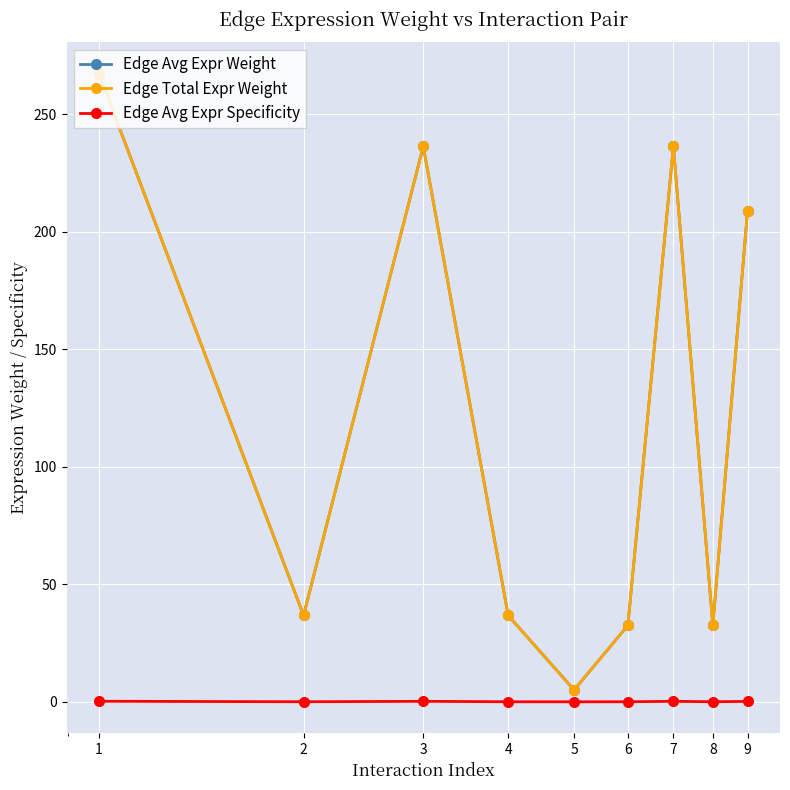

Is this an area chart (filled region under the line)?

No